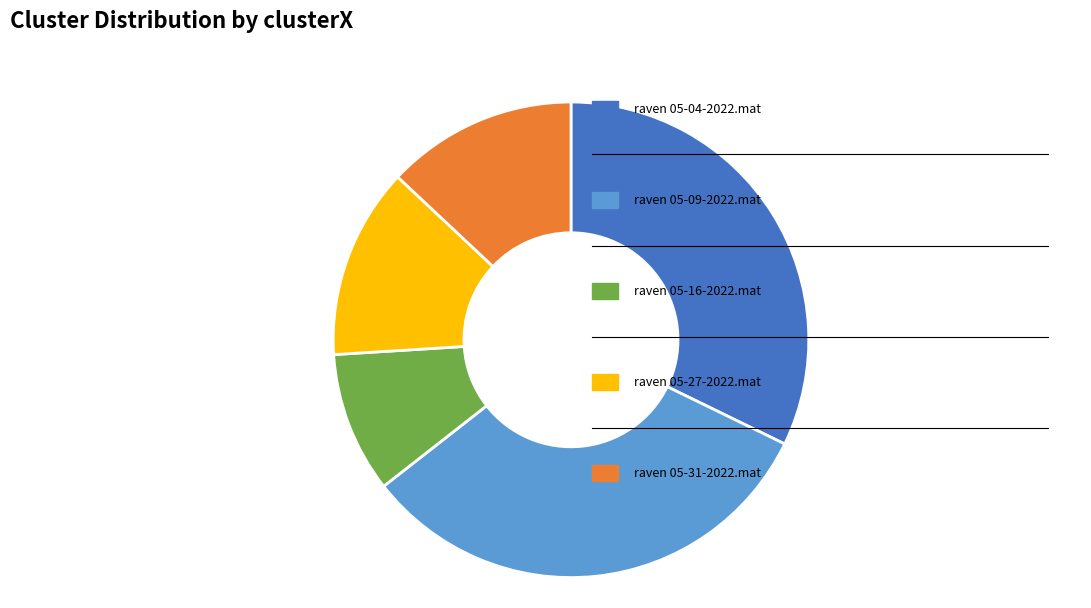

How many slices are in this pie chart?

5